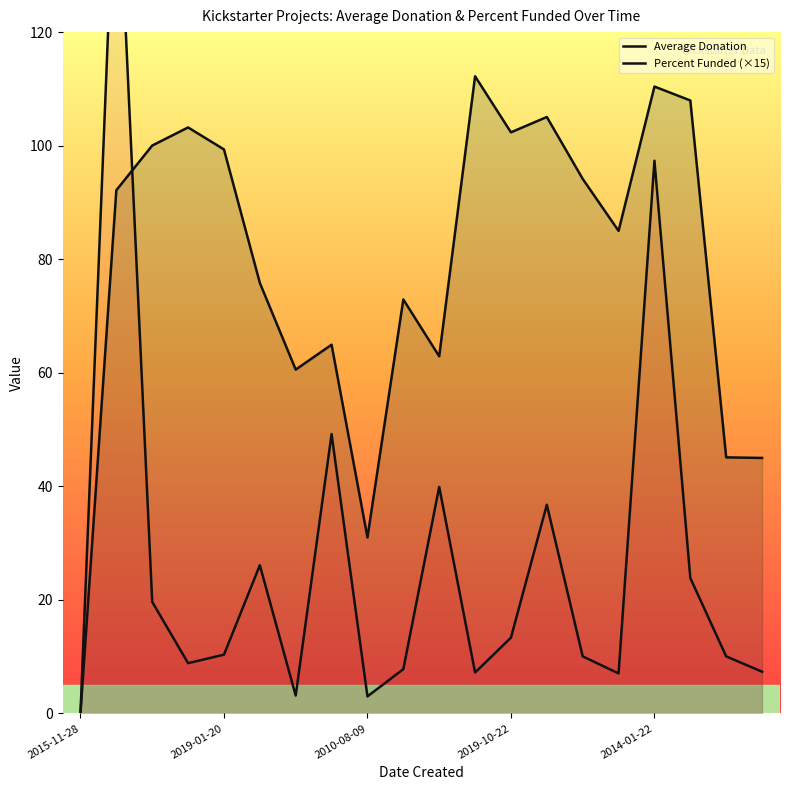

Between 8 and 10, which is larger?

10